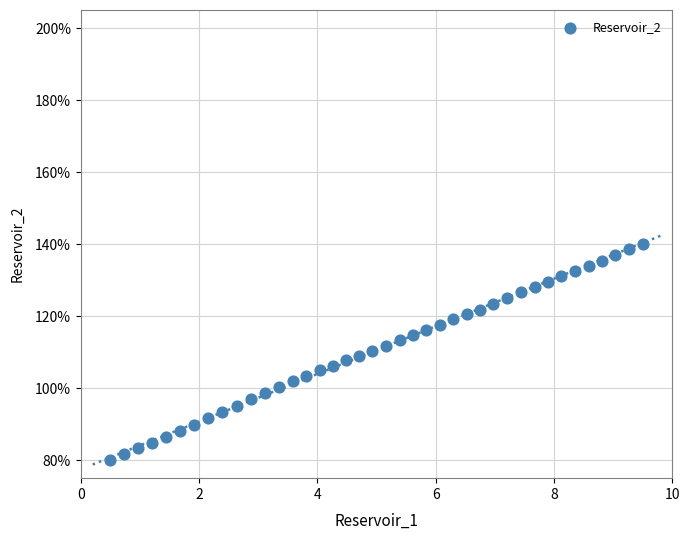

What is the range of Y values (max minus min)?

60.0